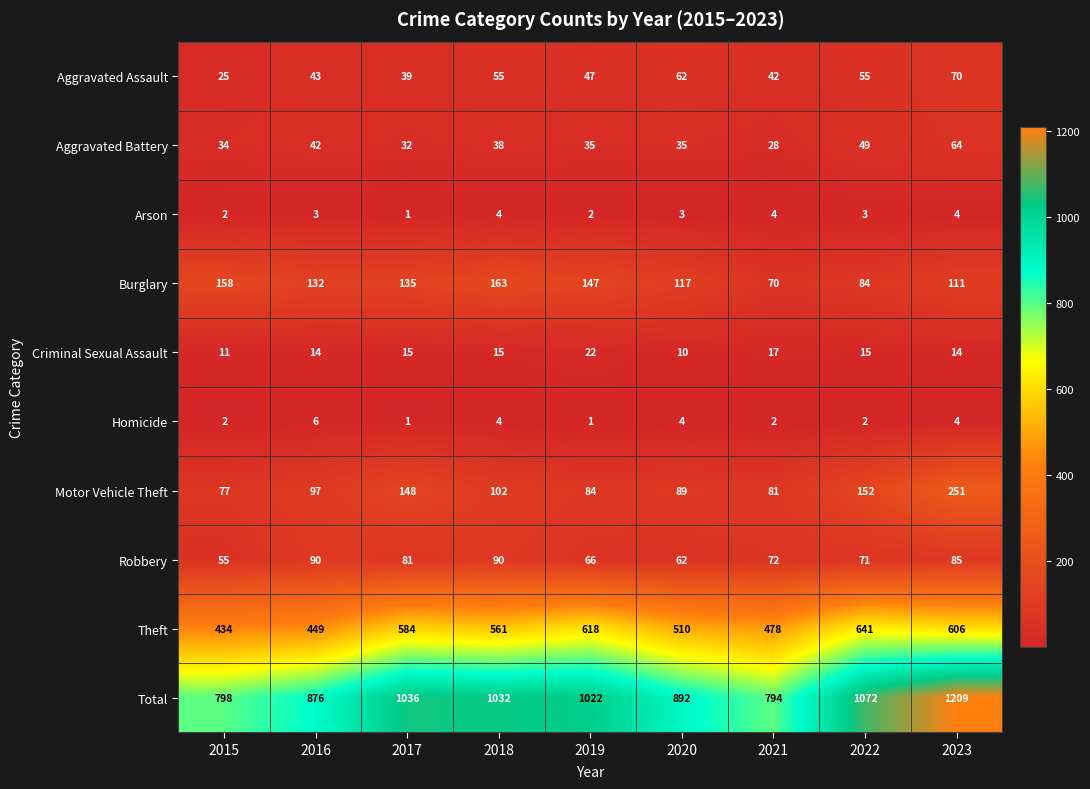

Rank the series by their maximum value, from lowest to highest.

Arson, Homicide, Criminal Sexual Assault, Aggravated Battery, Aggravated Assault, Robbery, Burglary, Motor Vehicle Theft, Theft, Total